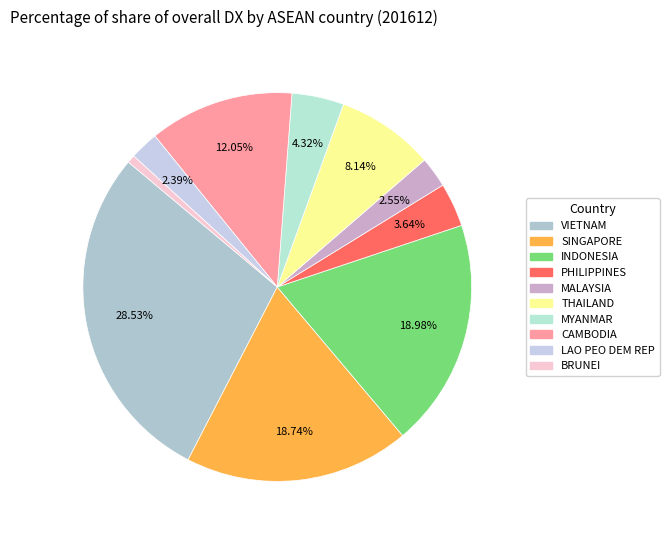

Does LAO PEO DEM REP account for over 50% of the chart?

No